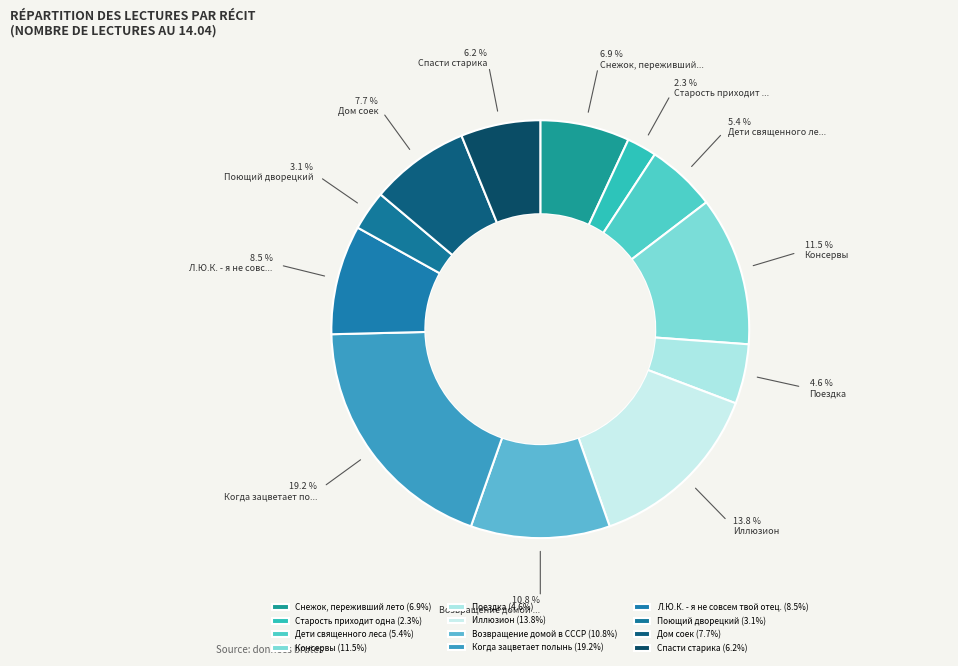

How many segments does this pie chart have?

12